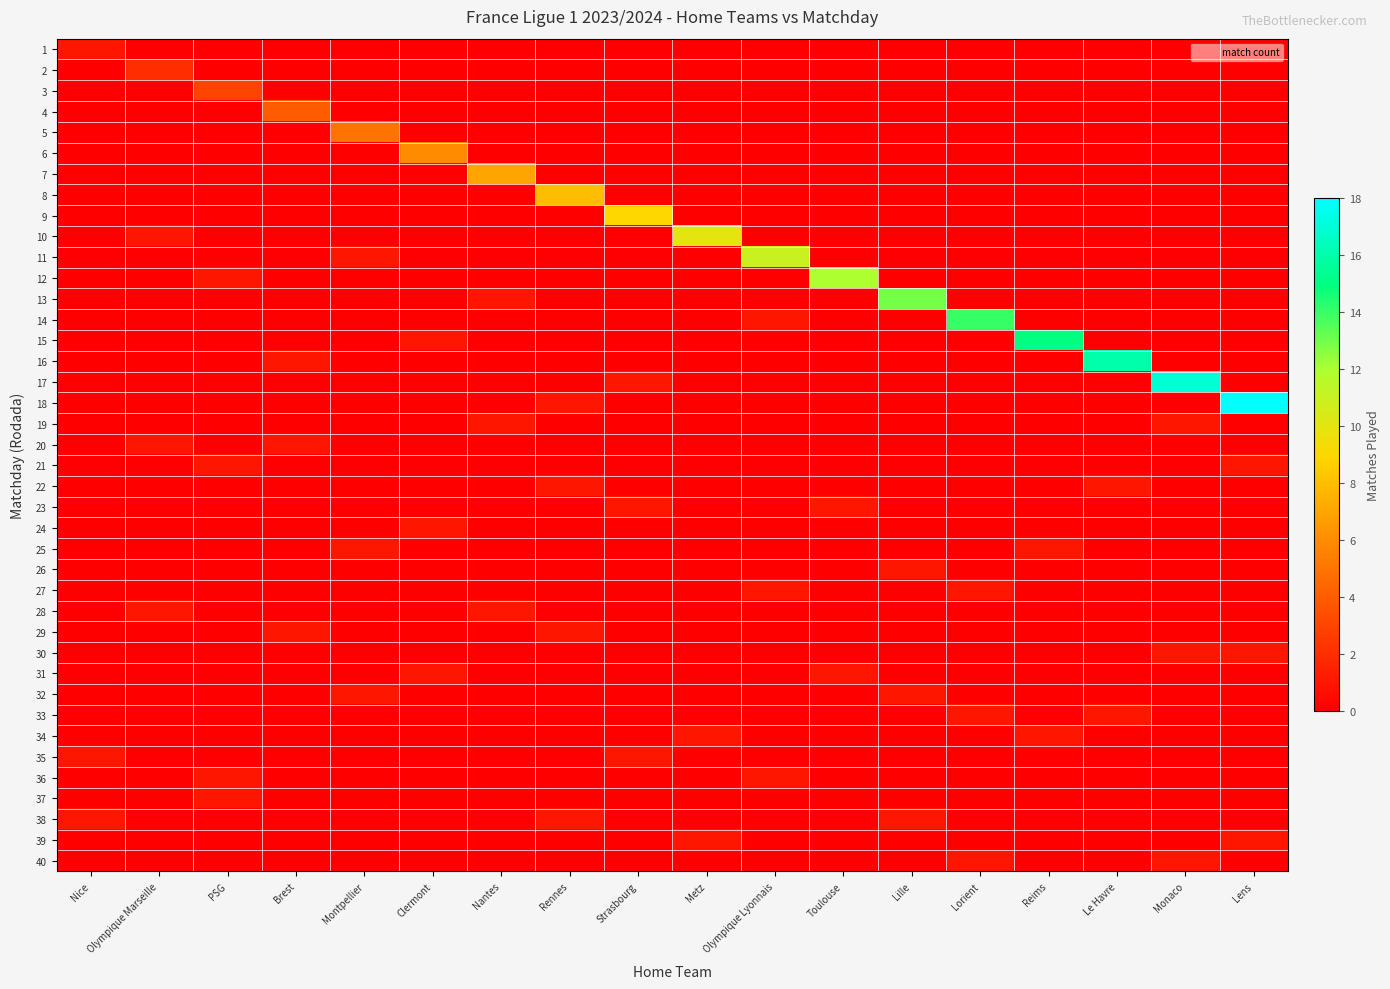

Which series has the widest spread of values?

18